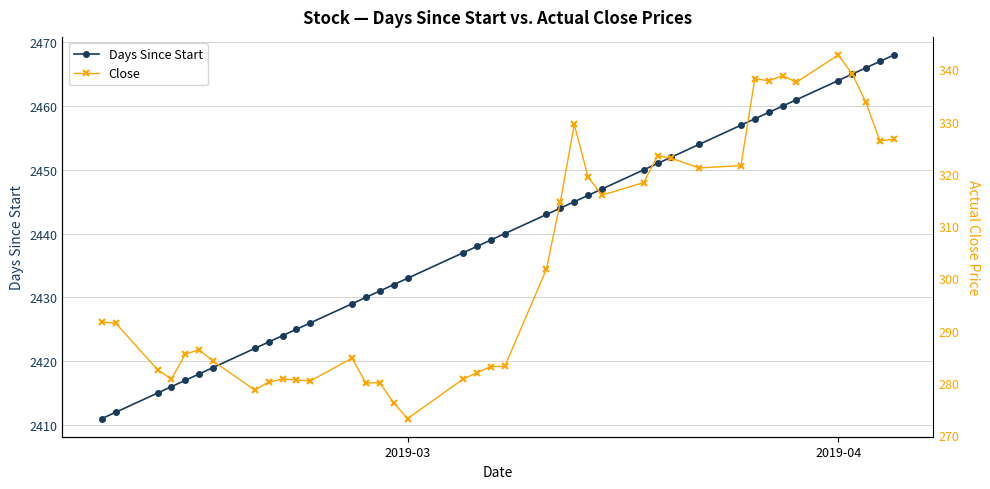

True or false: Close and Days Since Start intersect in this chart.

False